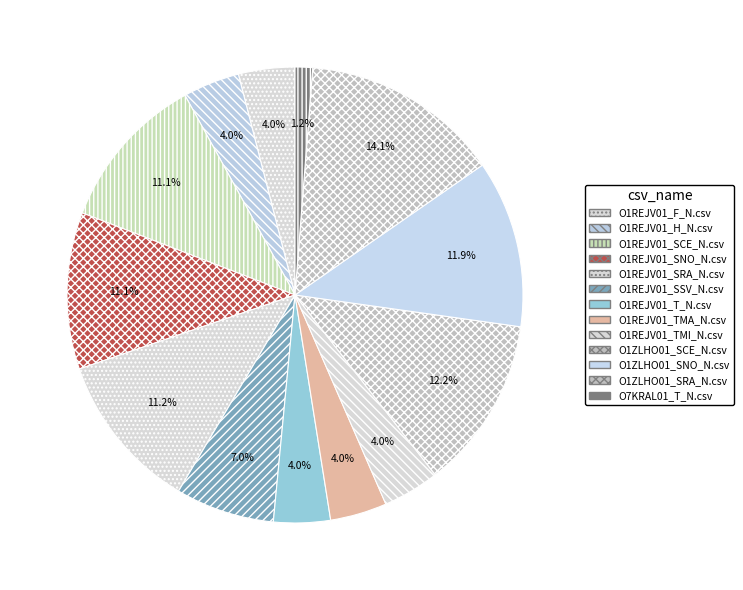

Do O1REJV01_F_N.csv and O1ZLHO01_SCE_N.csv together represent more than half of the pie?

No